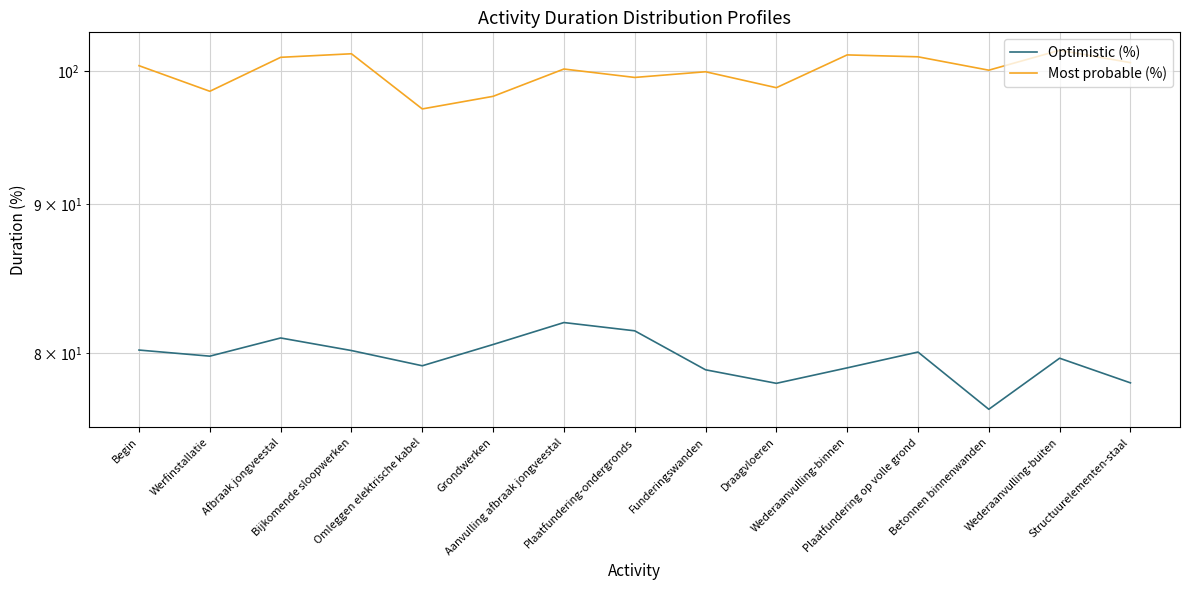

True or false: Optimistic (%) and Most probable (%) cross at least once.

False